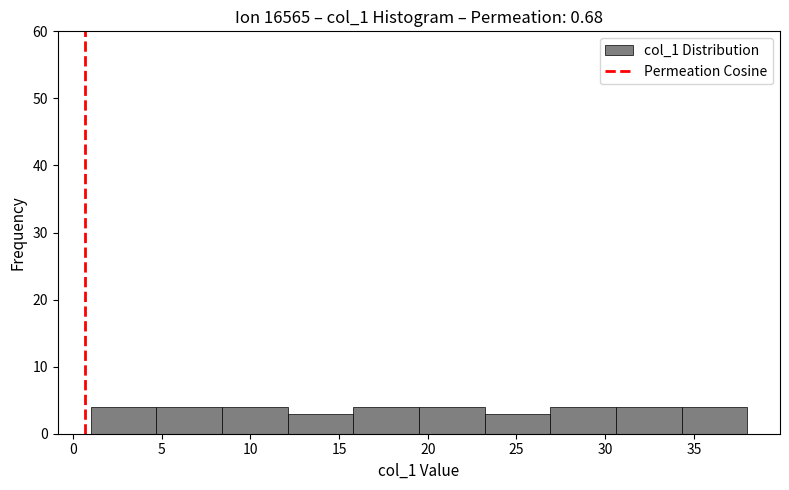

Reading left to right, list every bar in this chart as the range it spans on the x-axis followed by its height. Neither the bar edges nor the heights are printed on the chart, so give them approximately, as read against the axes.

1.0 to 4.7: 4
4.7 to 8.4: 4
8.4 to 12.1: 4
12.1 to 15.8: 3
15.8 to 19.5: 4
19.5 to 23.2: 4
23.2 to 26.9: 3
26.9 to 30.6: 4
30.6 to 34.3: 4
34.3 to 38.0: 4